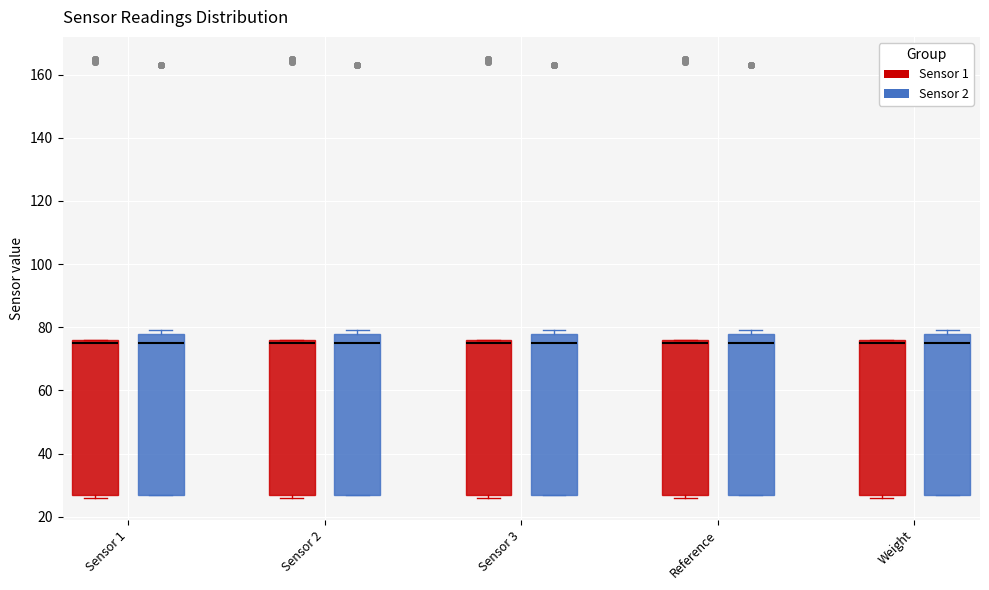

Reading left to right, read every box against the y-axis: the position of its median line, the range the box covers, and the ends of its whiskers. The values are not printed on the chart, so give them approximately, as read against the axis.

Sensor 1 (Sensor 1): median 76 (just below the box's upper edge), box 28 to 76, whiskers 26 to 76
Sensor 1 (Sensor 2): median 76, box 28 to 78, whiskers 28 to 80
Sensor 2 (Sensor 1): median 76 (just below the box's upper edge), box 28 to 76, whiskers 26 to 76
Sensor 2 (Sensor 2): median 76, box 28 to 78, whiskers 28 to 80
Sensor 3 (Sensor 1): median 76 (just below the box's upper edge), box 28 to 76, whiskers 26 to 76
Sensor 3 (Sensor 2): median 76, box 28 to 78, whiskers 28 to 80
Reference (Sensor 1): median 76 (just below the box's upper edge), box 28 to 76, whiskers 26 to 76
Reference (Sensor 2): median 76, box 28 to 78, whiskers 28 to 80
Weight (Sensor 1): median 76 (just below the box's upper edge), box 28 to 76, whiskers 26 to 76
Weight (Sensor 2): median 76, box 28 to 78, whiskers 28 to 80